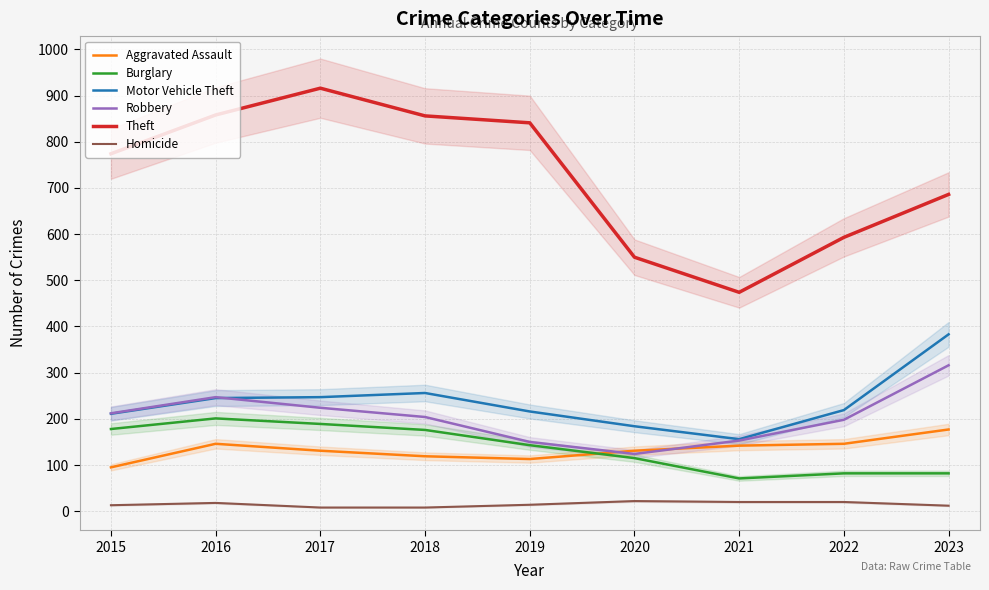

True or false: Robbery and Burglary cross at least once.

False